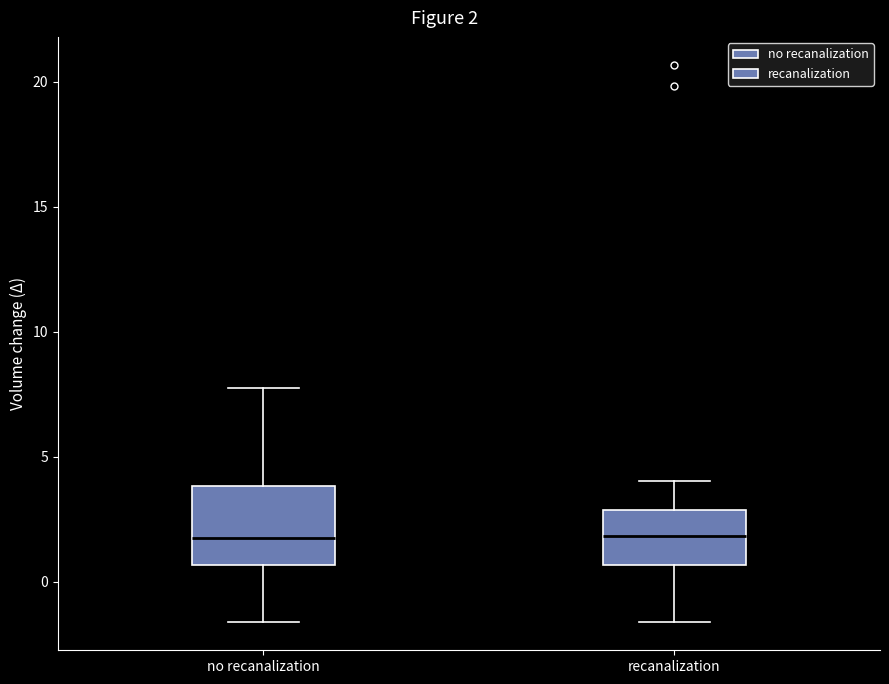

Where is the upper edge of the box for recanalization on the y-axis? The values are not printed on the chart, so give them approximately, as read against the axis.

3.0